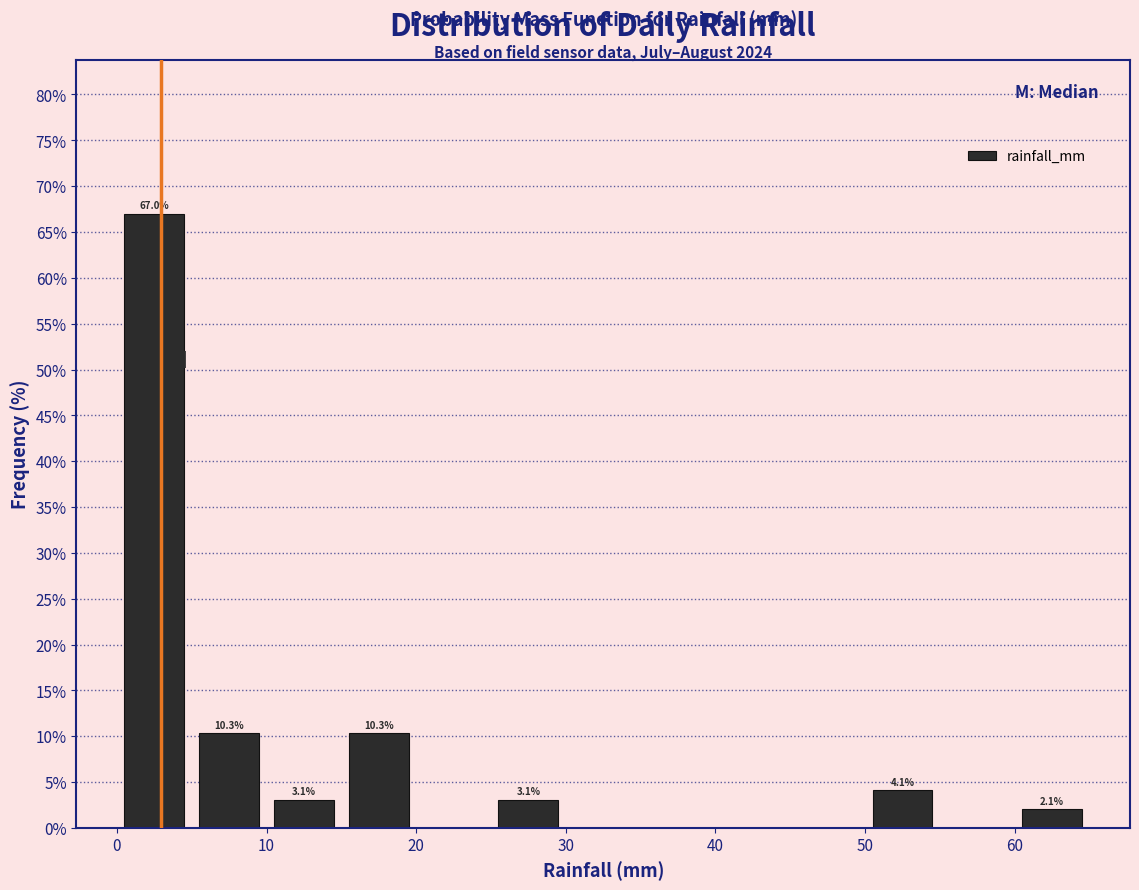

Over which range of the x-axis is the bar tallest?

0 to 5